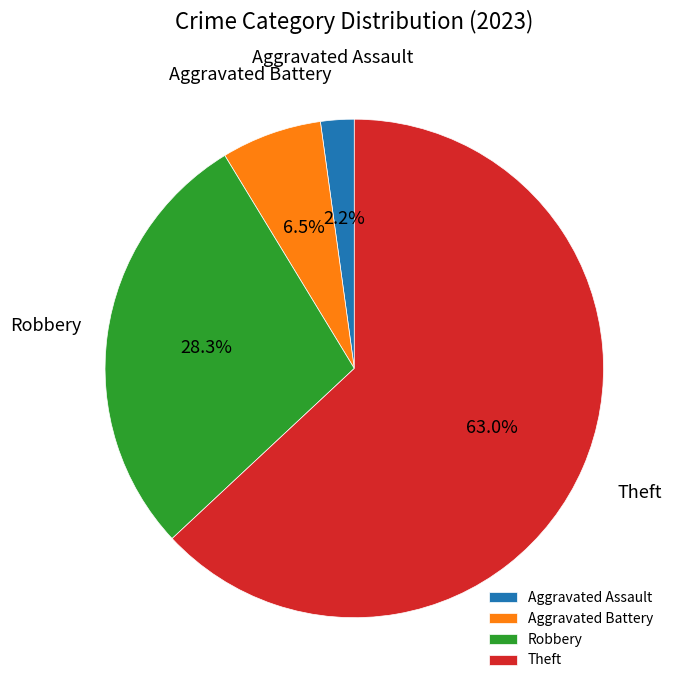

What portion of the pie excludes Aggravated Battery?

93.5%